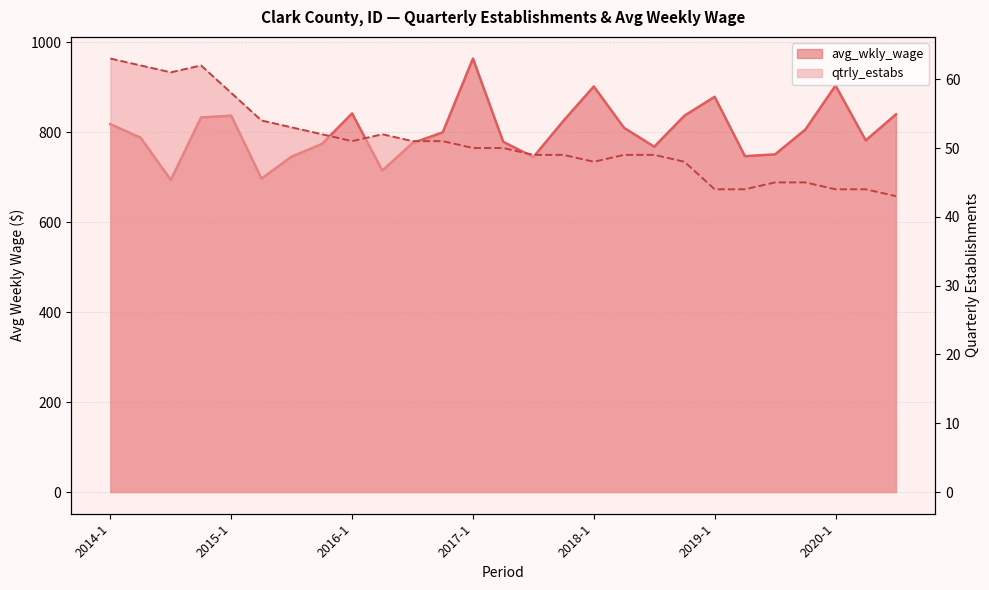

Does the chart display data point markers on the line(s)?

No